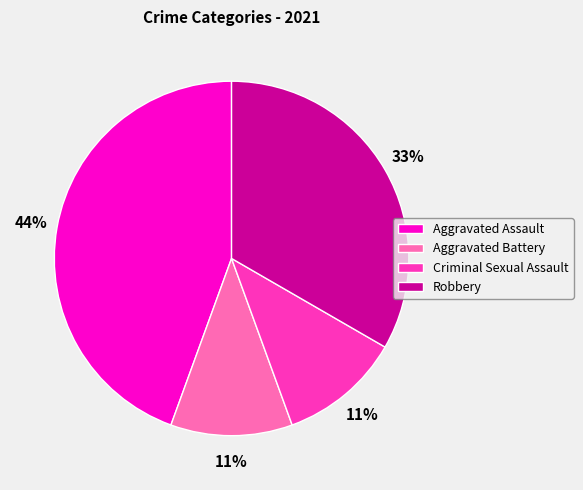

Is the sum of Aggravated Assault and Aggravated Battery greater than half?

Yes